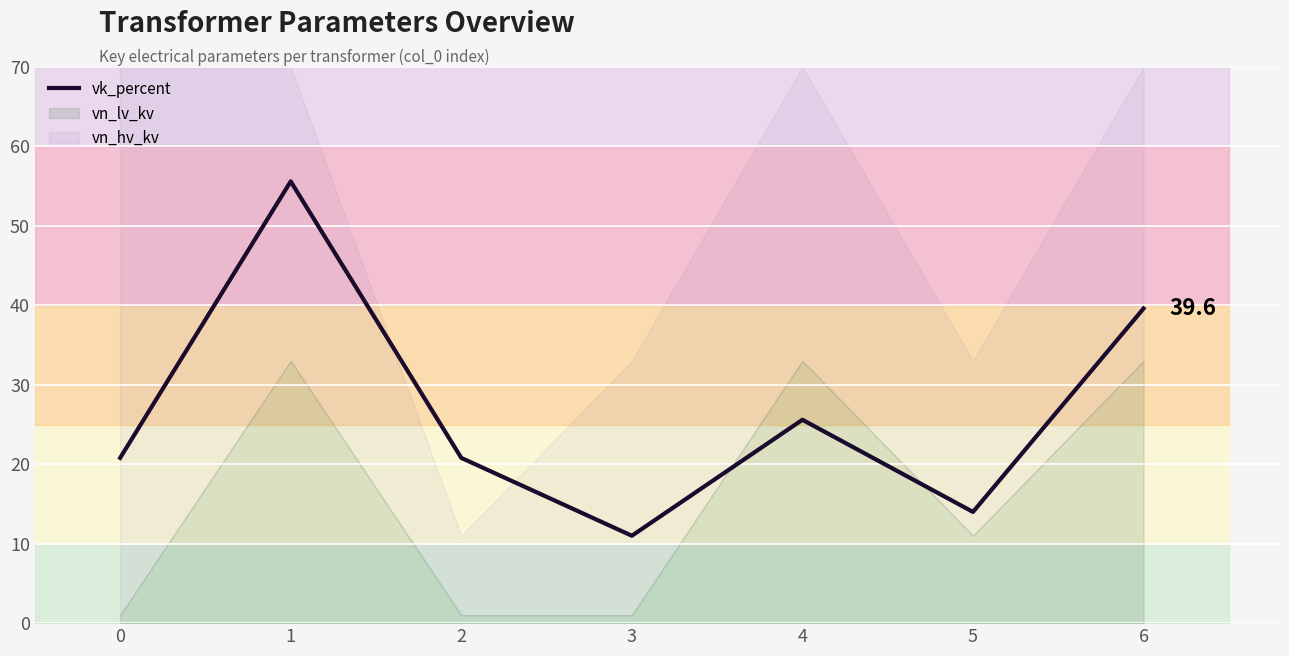

What is the change in value from 2 to 6?

+18.8